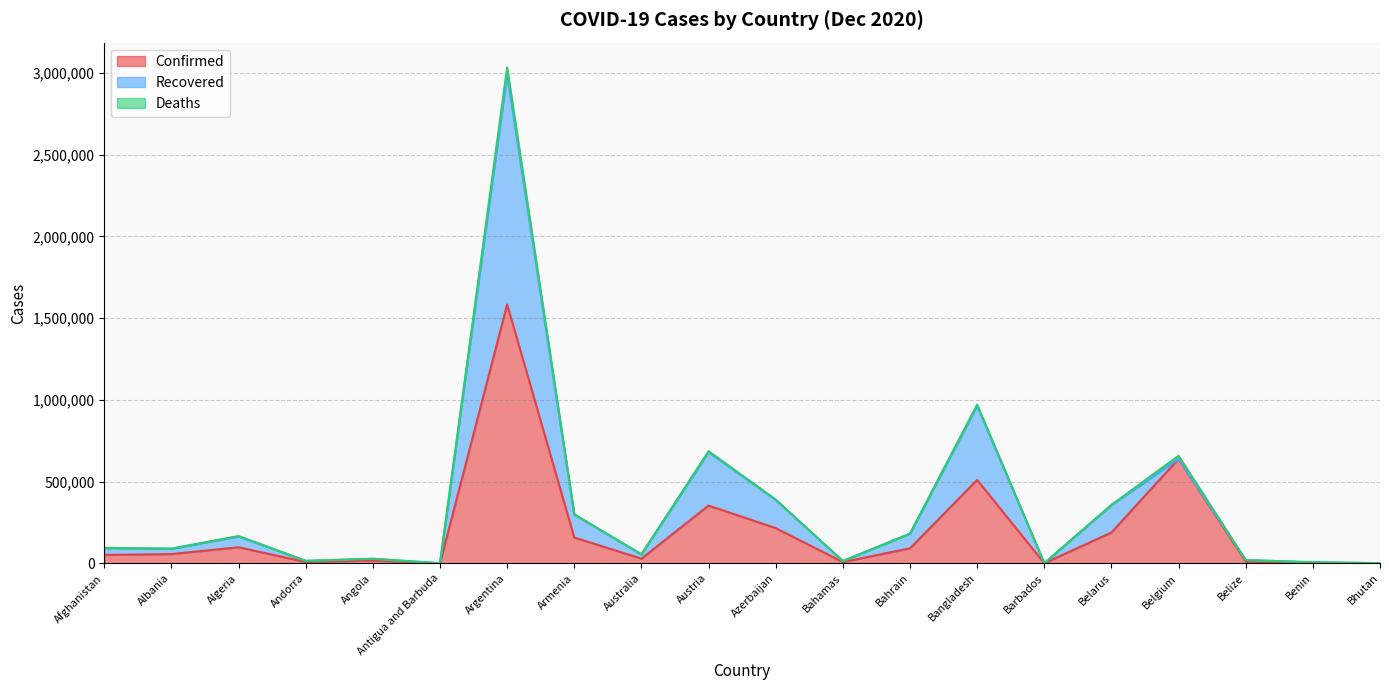

True or false: Deaths has a value of 440 at Belarus.

False